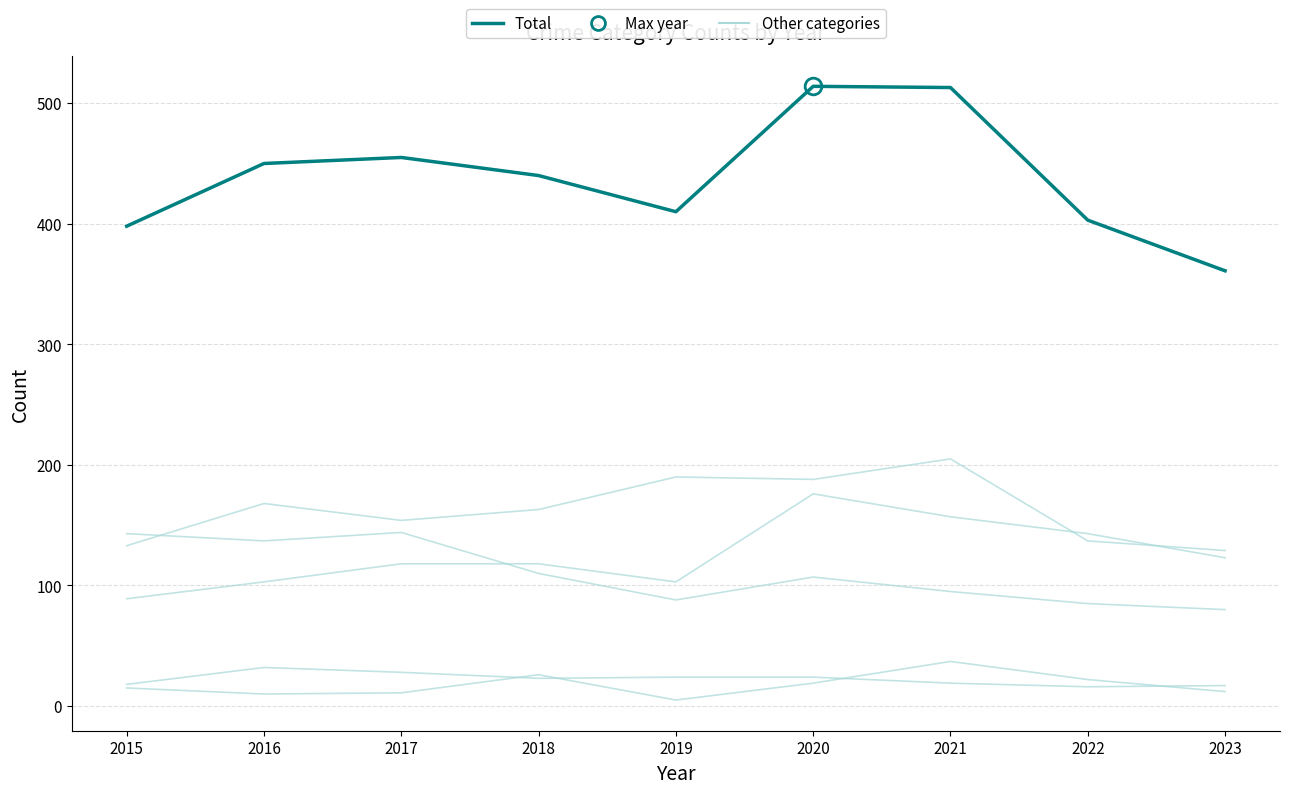

How many lines are shown in the chart?

6